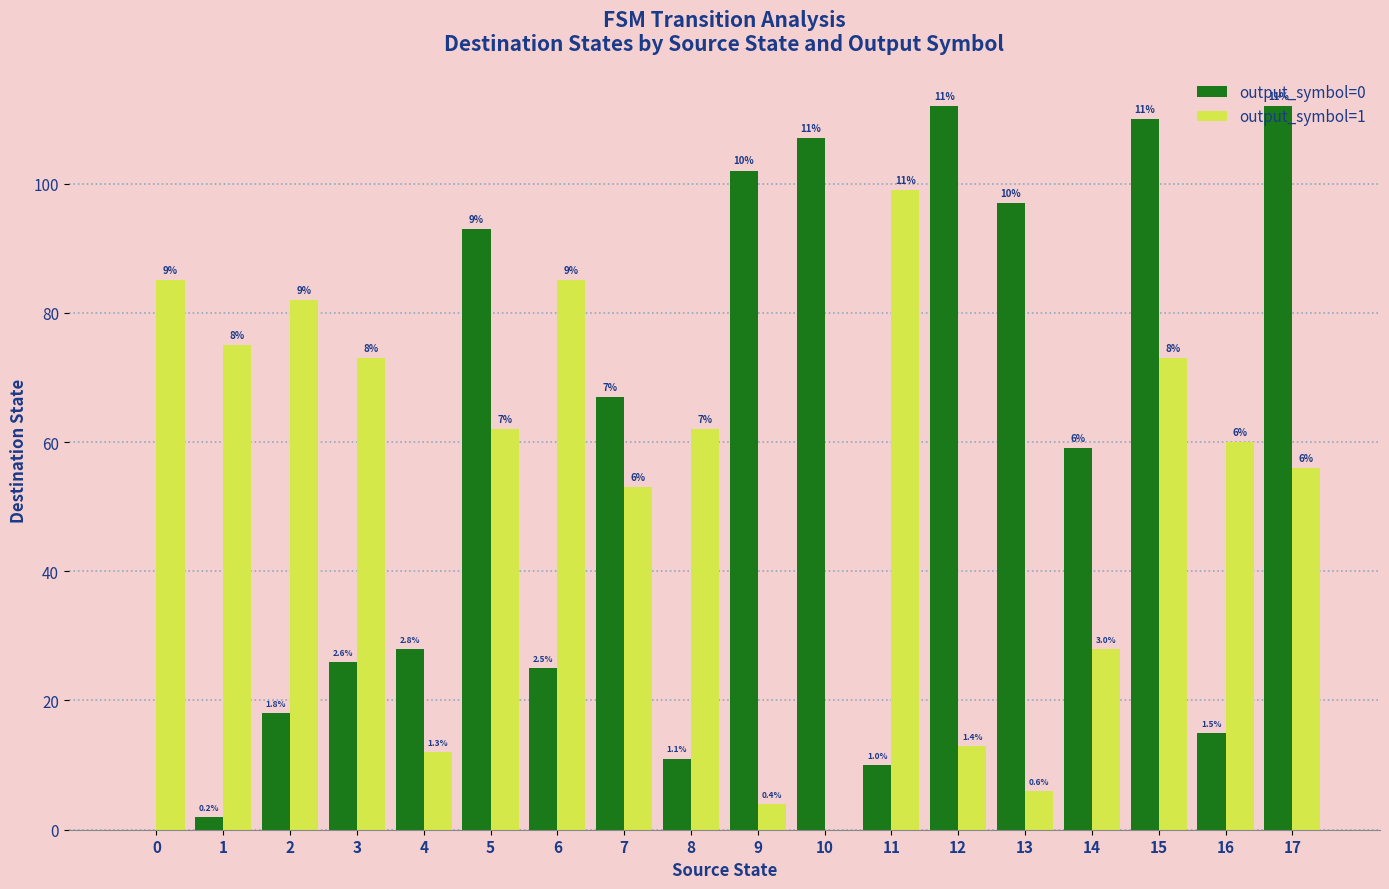

List the series in order of their peak value, highest first.

output_symbol=0, output_symbol=1